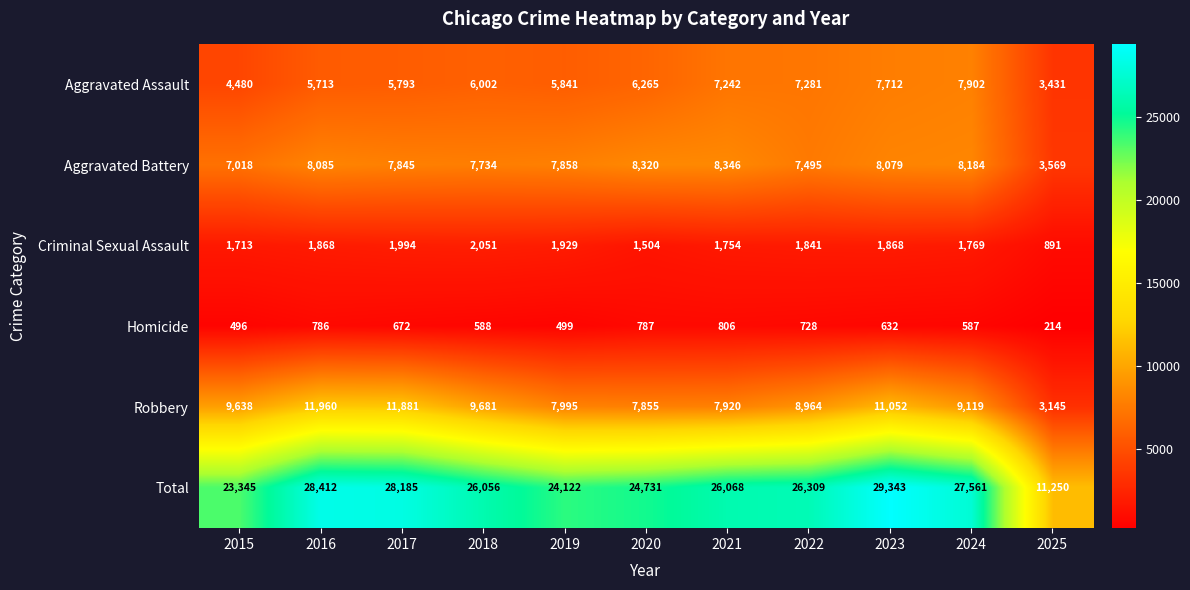

What is the greatest value displayed?

29343